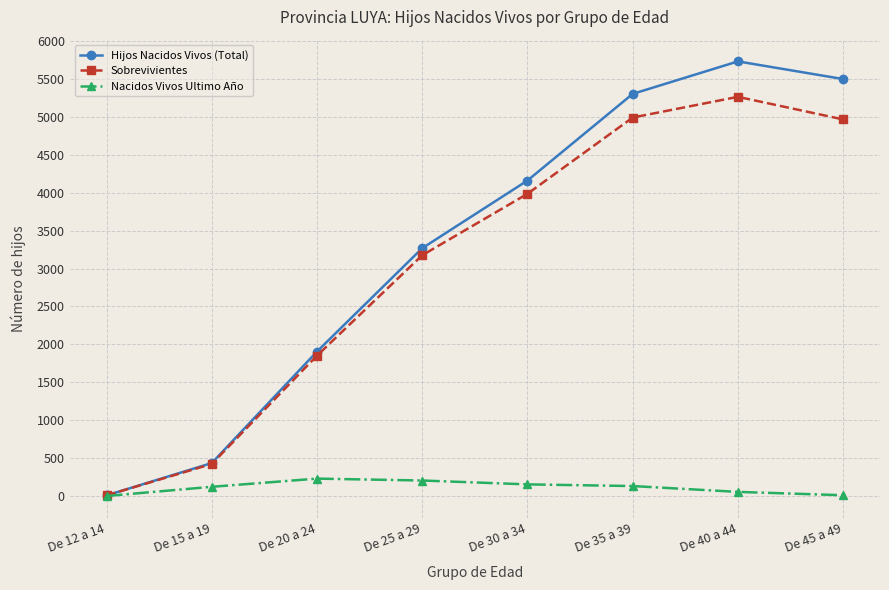

What position from the right is De 20 a 24?

6